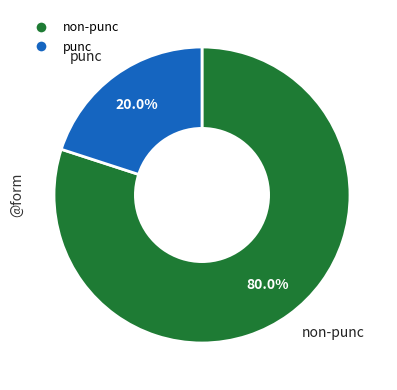

Which has a higher value, punc or non-punc?

non-punc